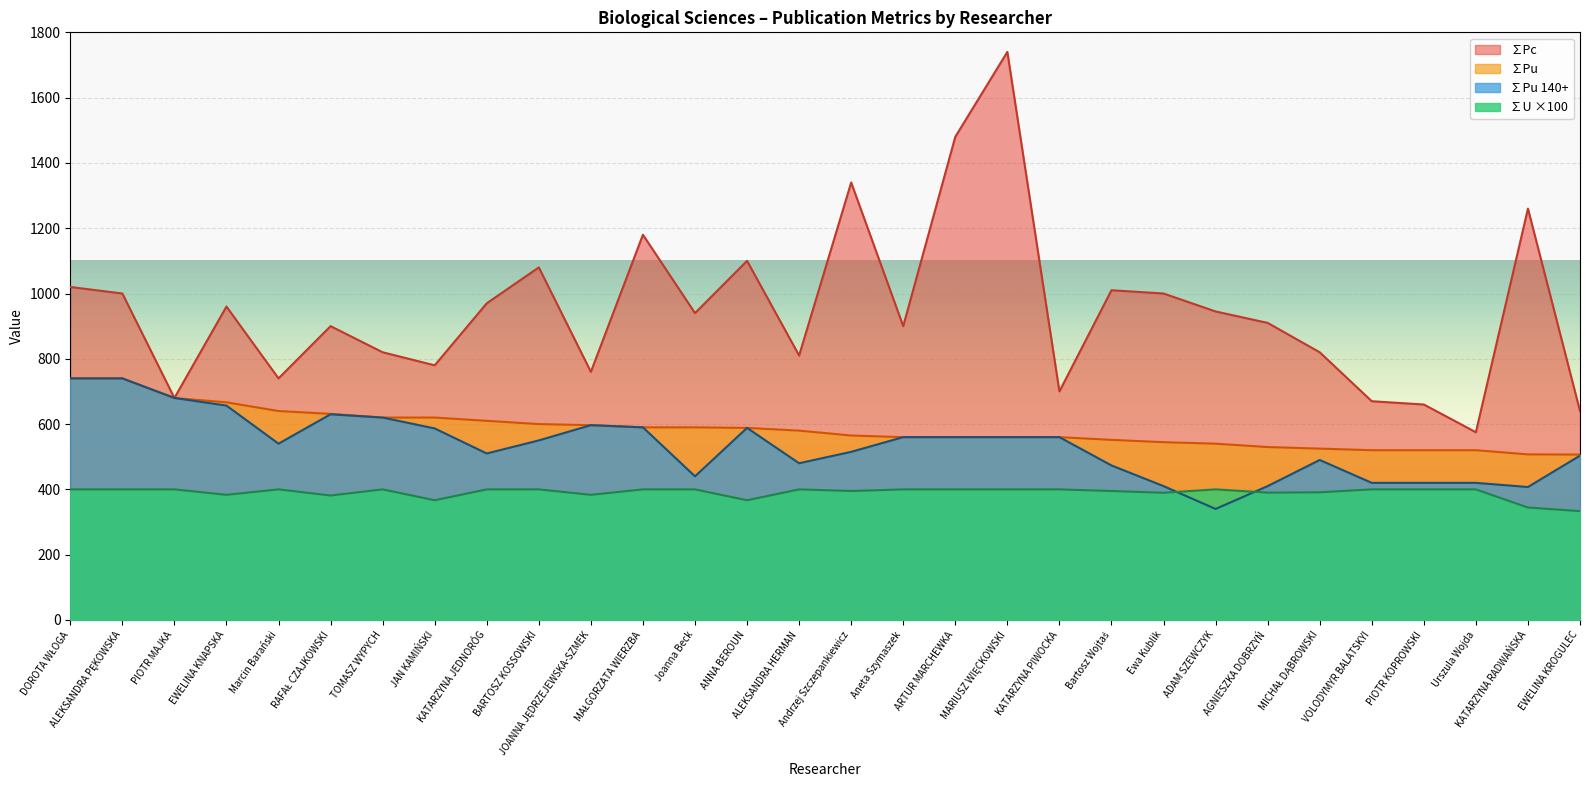

Where is the first local maximum for ∑Pc?

EWELINA KNAPSKA